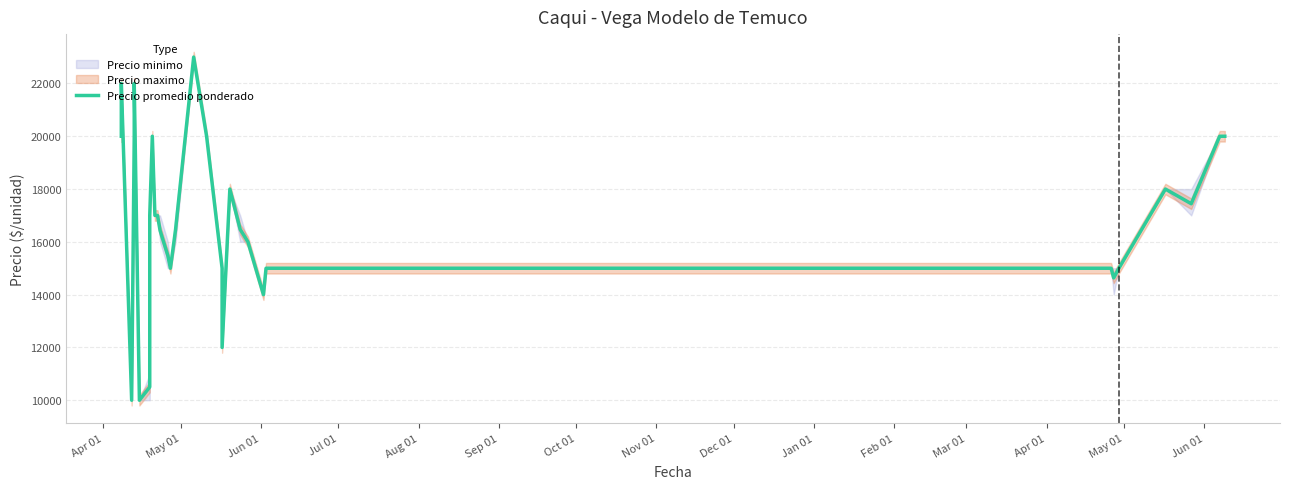

True or false: the data shows 6563 at 34.

False